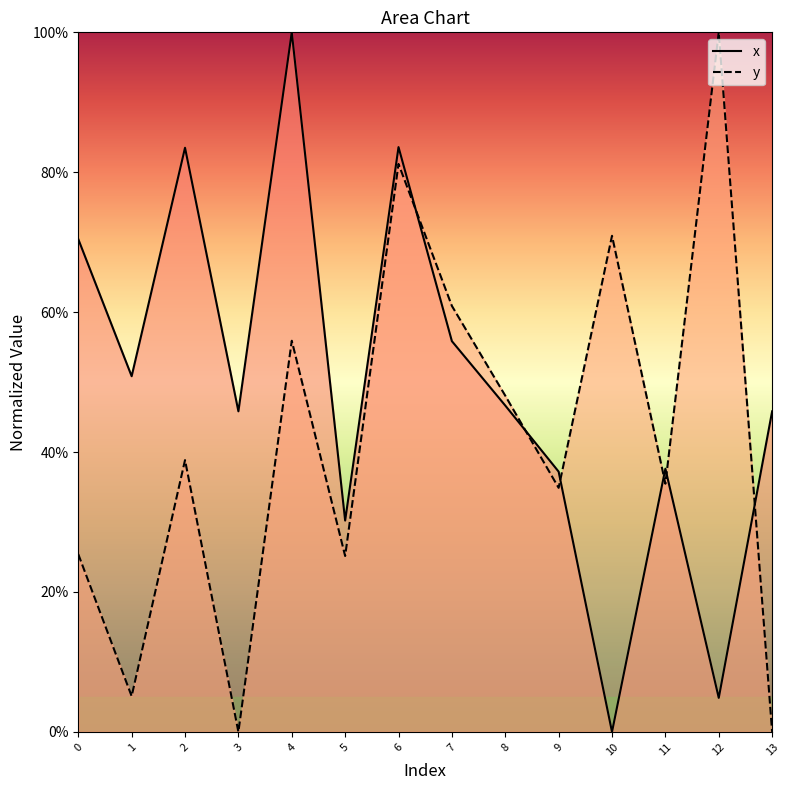

What is the value of the y point at the 9th from the left?

0.5